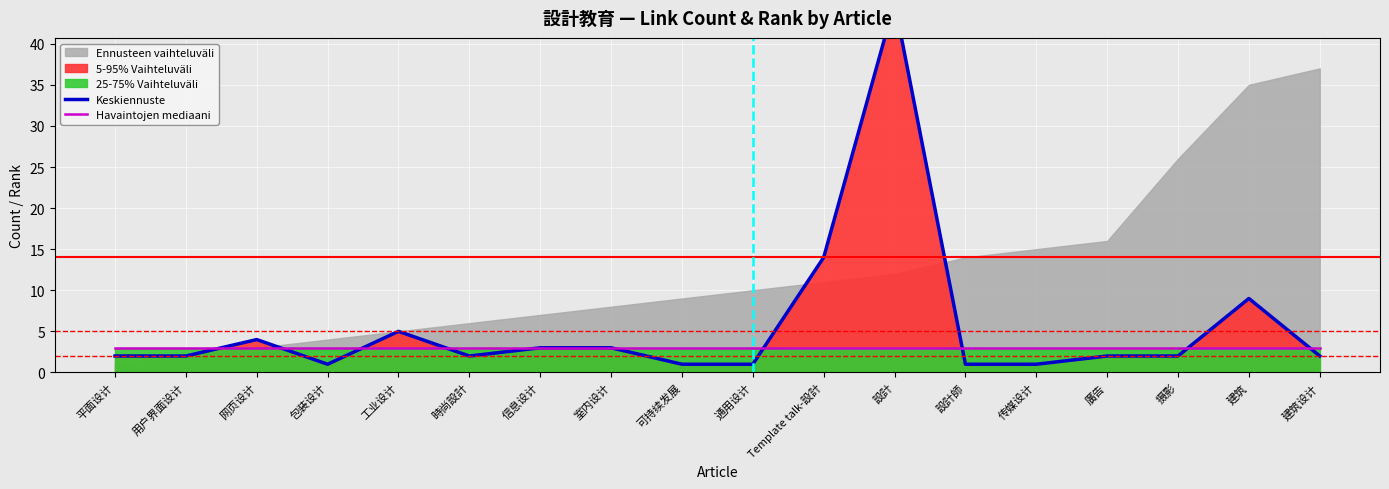

Reading left to right, extract all data points from this chart.

Keskiennuste: 平面设计=2	用户界面设计=2	网页设计=4	包装设计=1	工业设计=5	時尚設計=2	信息设计=3	室内设计=3	可持续发展=1	通用设计=1	Template talk-設計=14	設計=45	設計師=1	传媒设计=1	廣告=2	摄影=2	建筑=9	建筑设计=2
Havaintojen mediaani: 平面设计=3	用户界面设计=3	网页设计=3	包装设计=3	工业设计=3	時尚設計=3	信息设计=3	室内设计=3	可持续发展=3	通用设计=3	Template talk-設計=3	設計=3	設計師=3	传媒设计=3	廣告=3	摄影=3	建筑=3	建筑设计=3